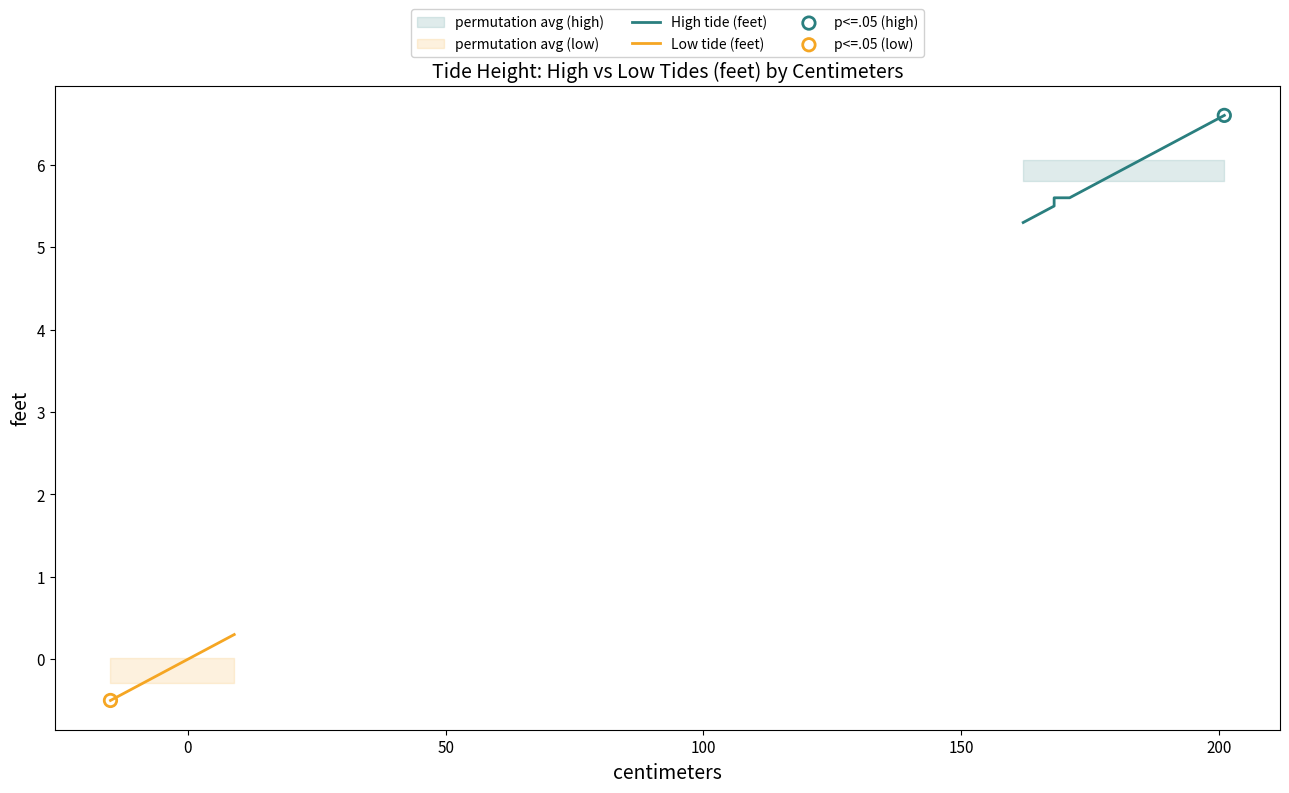

Is the value of High tide (feet) at 100 greater than the value of Low tide (feet) at 200?

Yes